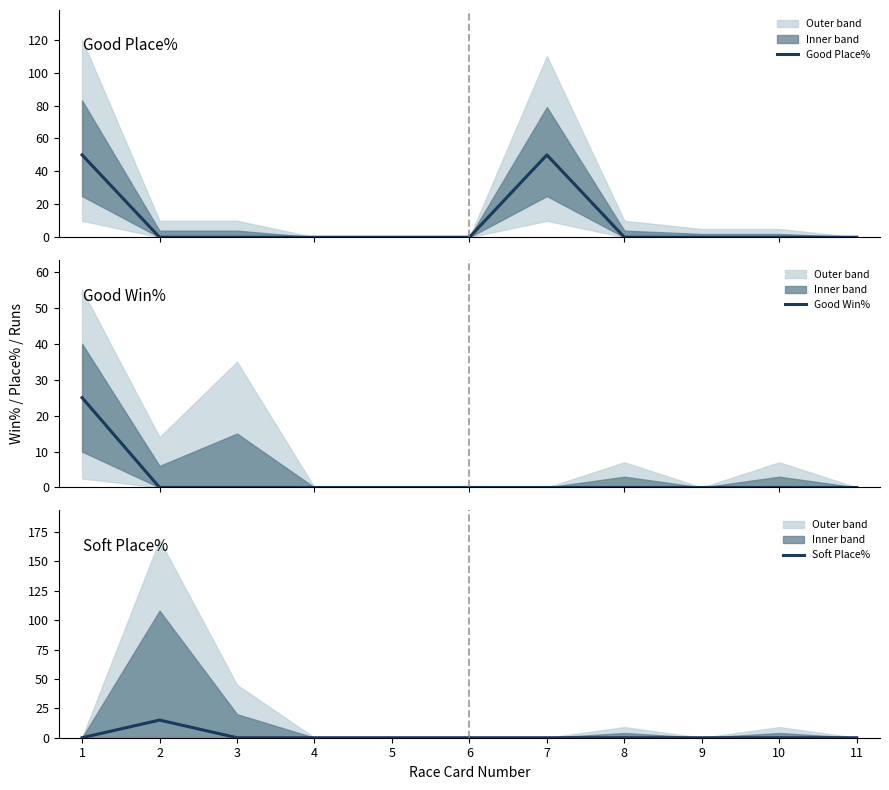

At which category is the sum across all series the highest?

1